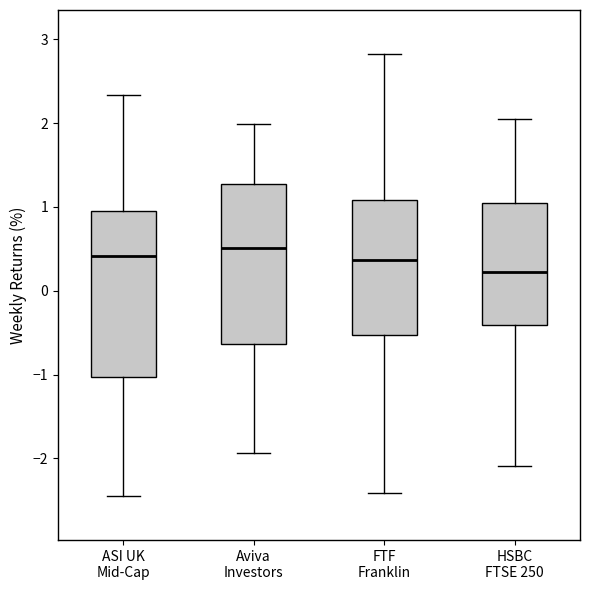

Reading left to right, transcribe this box plot: for each box, give where its median line is, the range the box spans, and where its two whiskers end, as read against the y-axis. The values are not printed on the chart, so give them approximately, as read against the axis.

ASI UK Mid-Cap: median 0.4, box -1.0 to 1.0, whiskers -2.4 to 2.3
Aviva Investors: median 0.5, box -0.6 to 1.3, whiskers -1.9 to 2.0
FTF Franklin: median 0.4, box -0.5 to 1.1, whiskers -2.4 to 2.8
HSBC FTSE 250: median 0.2, box -0.4 to 1.0, whiskers -2.1 to 2.1